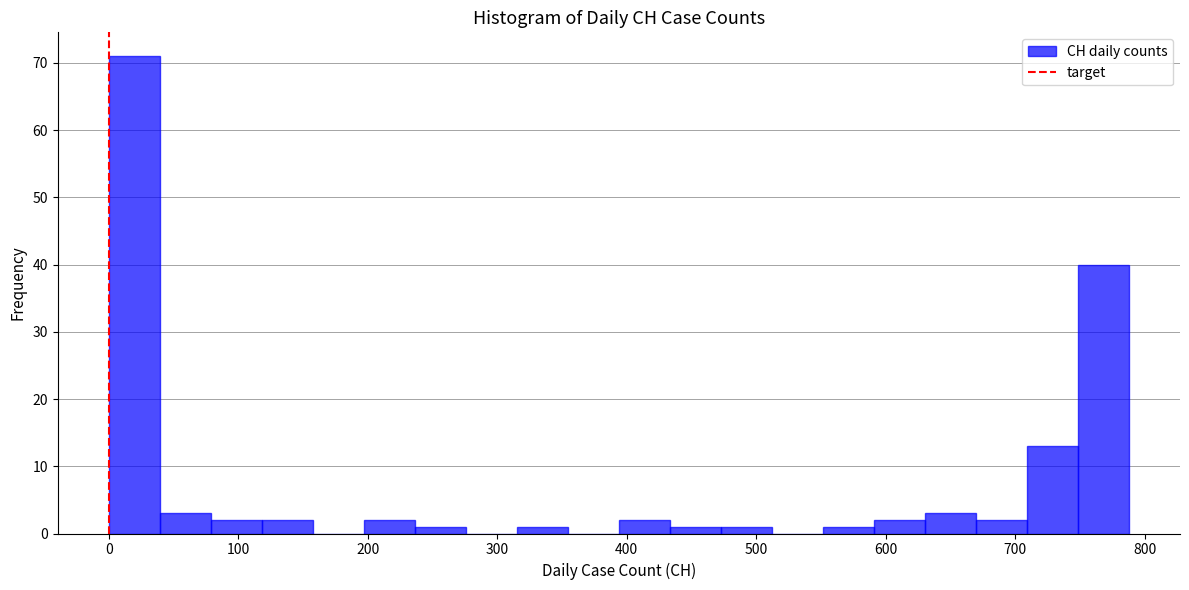

Around what value on the x-axis is the tallest bar? Give the approximate position of its centre, as read against the axis.

20